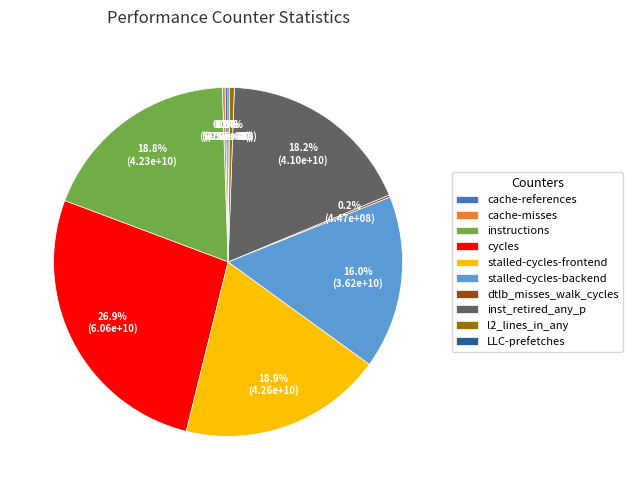

Which slice is the largest?

cycles